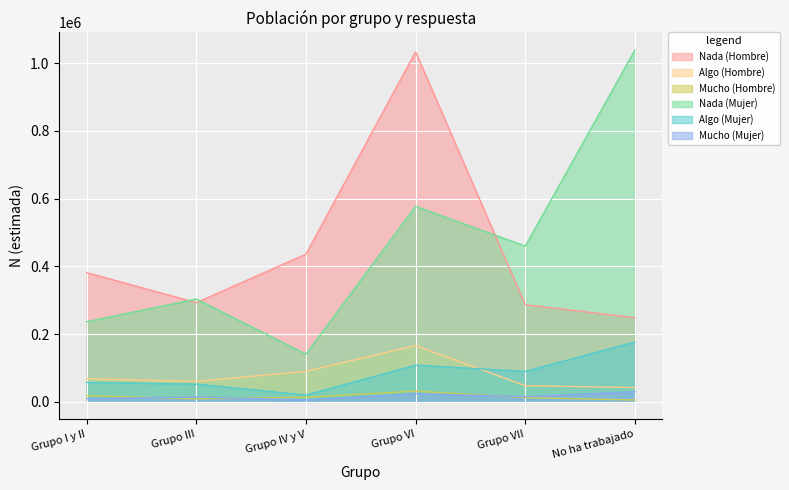

Which series has the largest total across all categories?

Nada (Mujer)